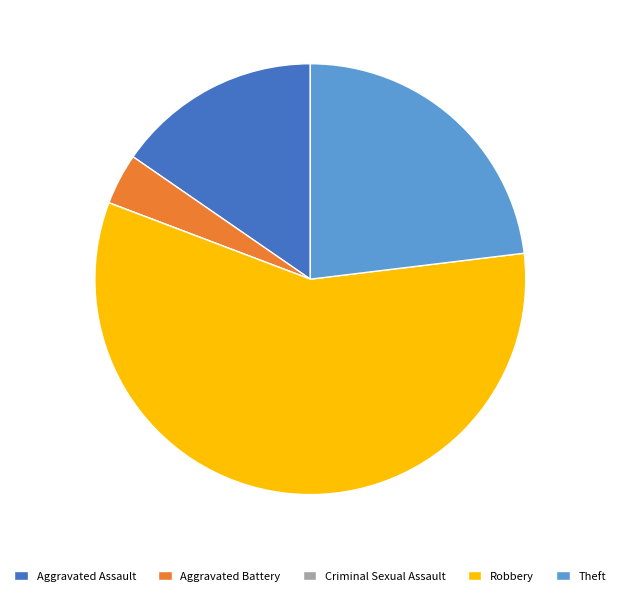

Which slice is the largest?

Robbery